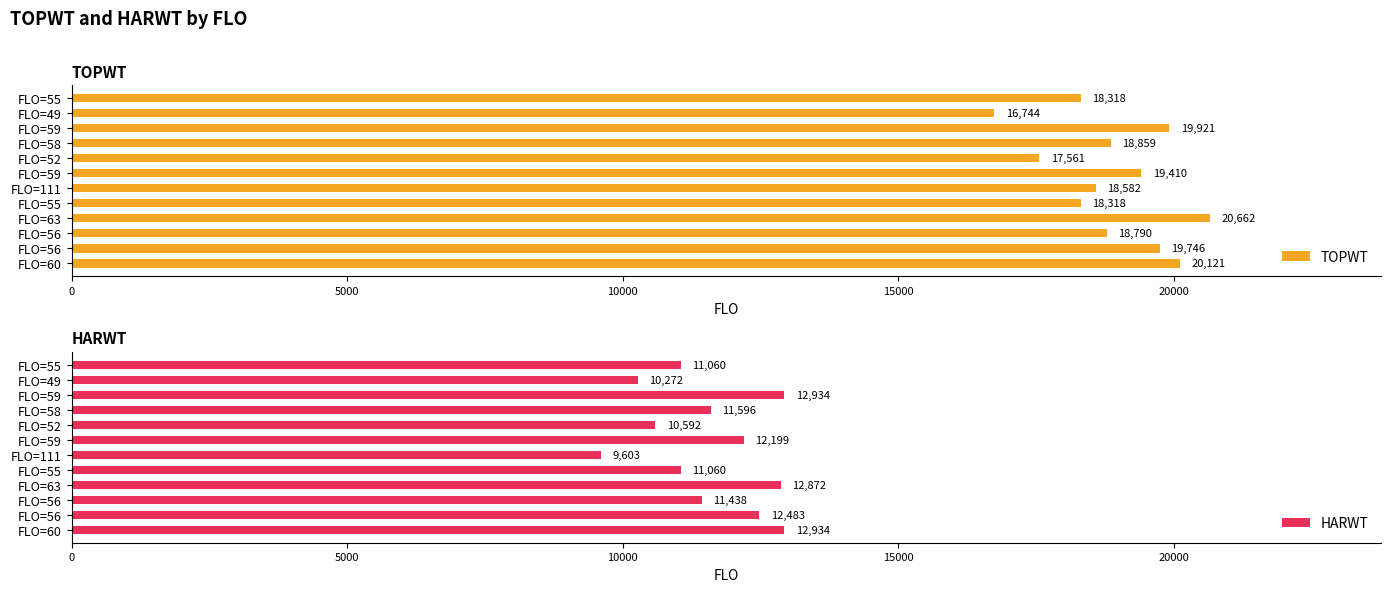

List the series in order of their peak value, lowest first.

HARWT, TOPWT